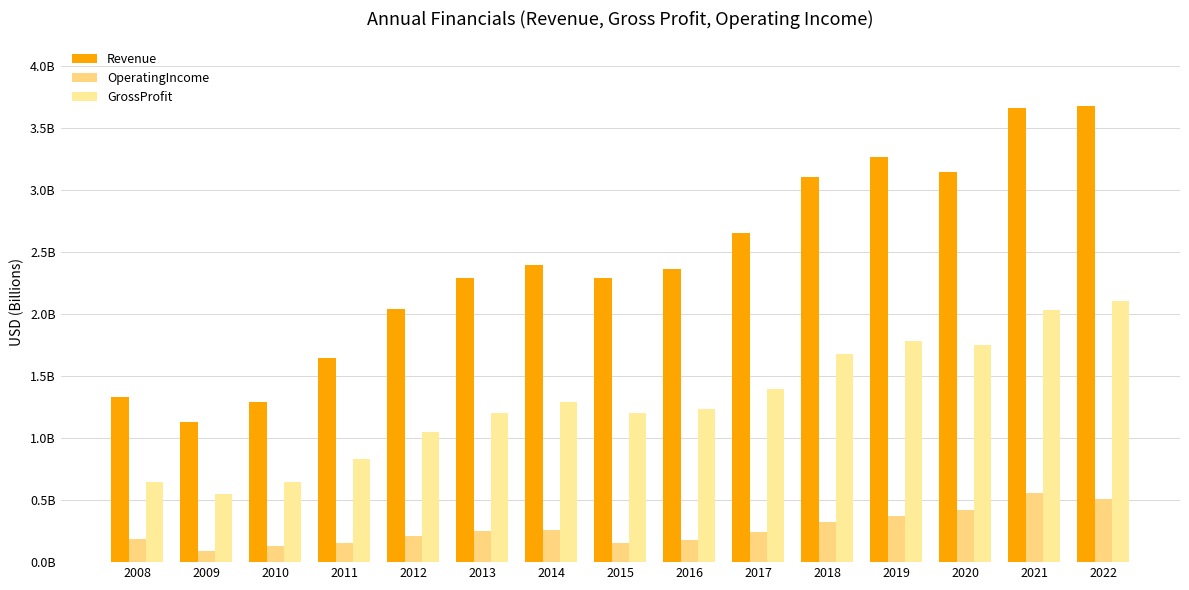

At 2019, list the series in order from smallest to largest.

OperatingIncome, GrossProfit, Revenue